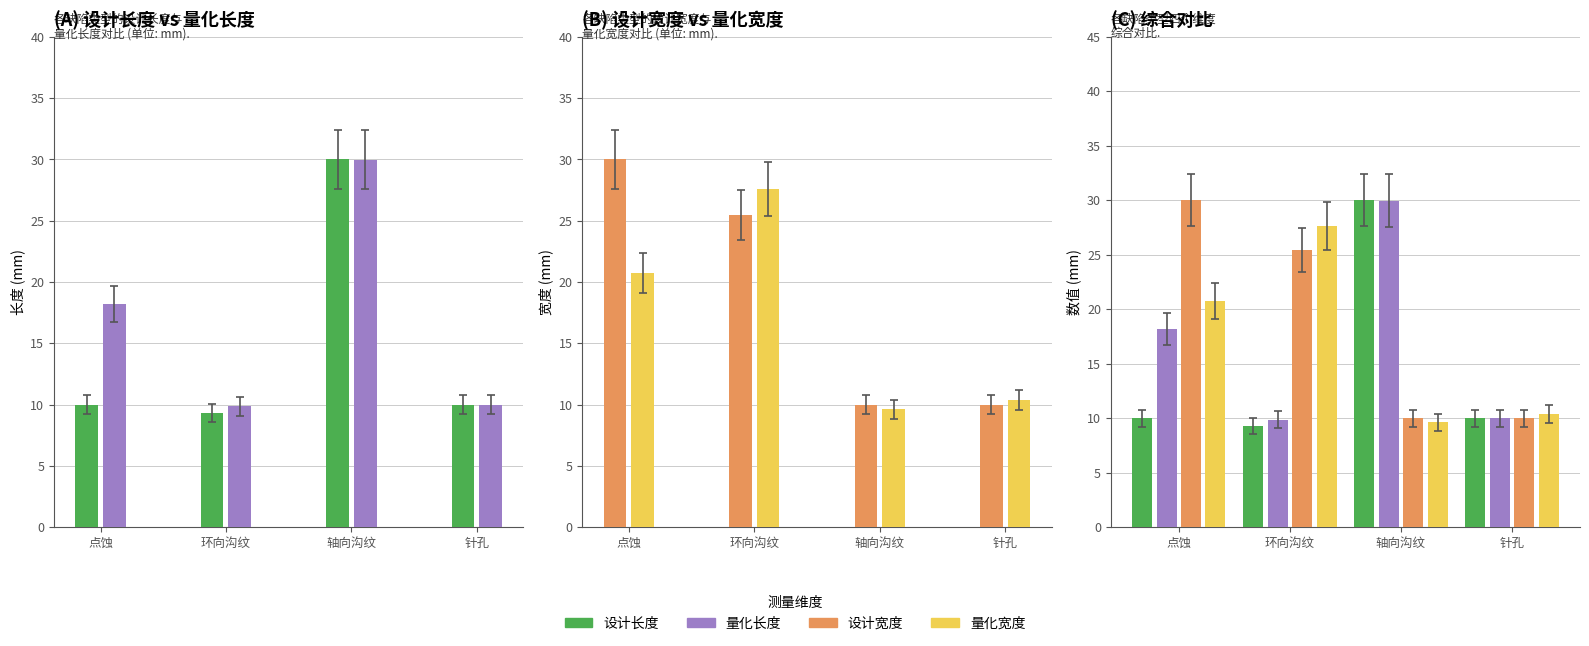

Reading right to left, list all the values displayed in this chart.

设计长度: 10.0	30.0	9.3	10.0
量化长度: 10.0	30.0	9.9	18.2
设计宽度: 10.0	10.0	25.5	30.0
量化宽度: 10.4	9.6	27.6	20.8